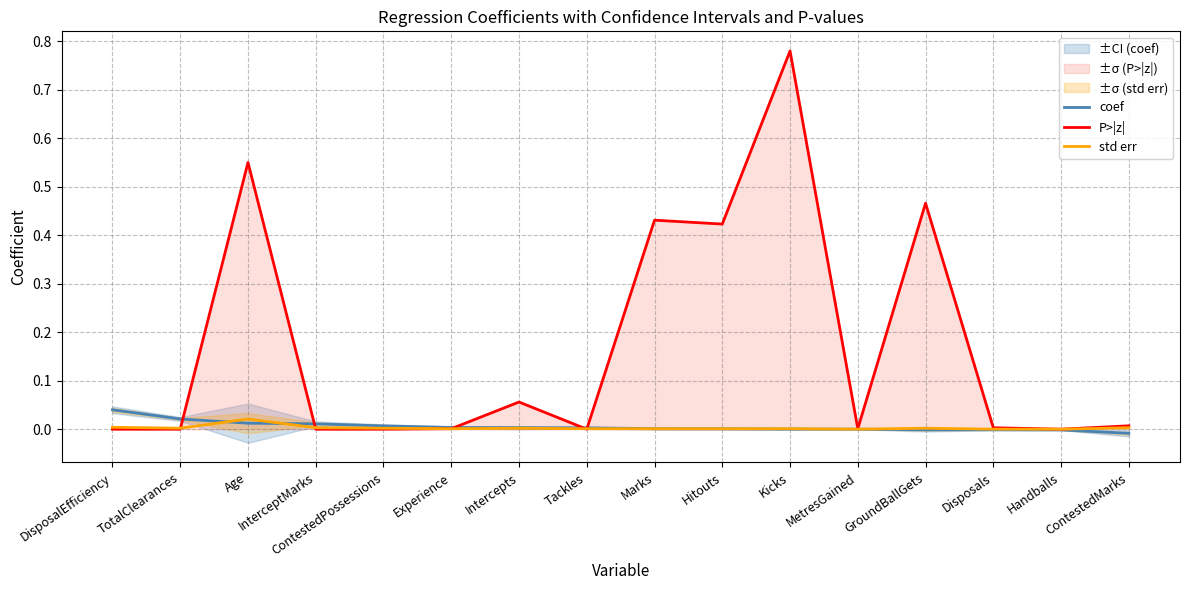

Count the number of data series in this chart.

3